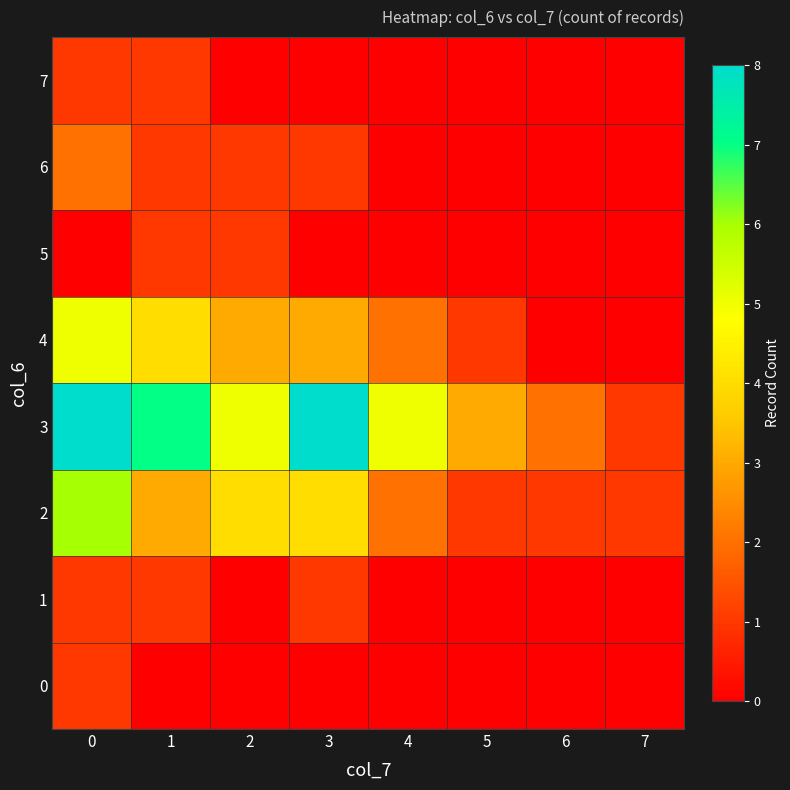

Rank the series by their maximum value, from lowest to highest.

0, 1, 5, 7, 6, 4, 2, 3